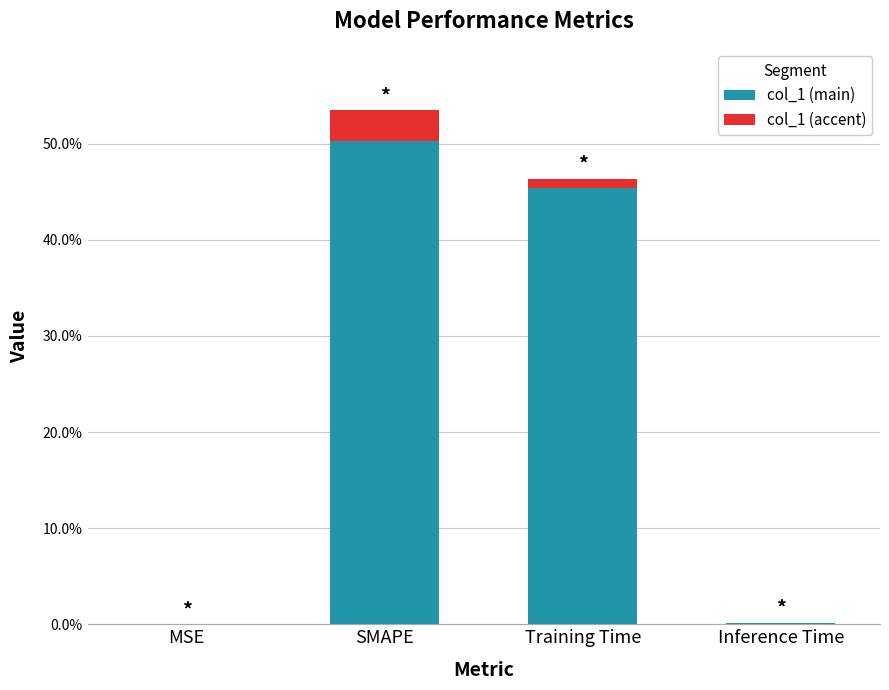

At how many categories does at least one series exceed 0?

4